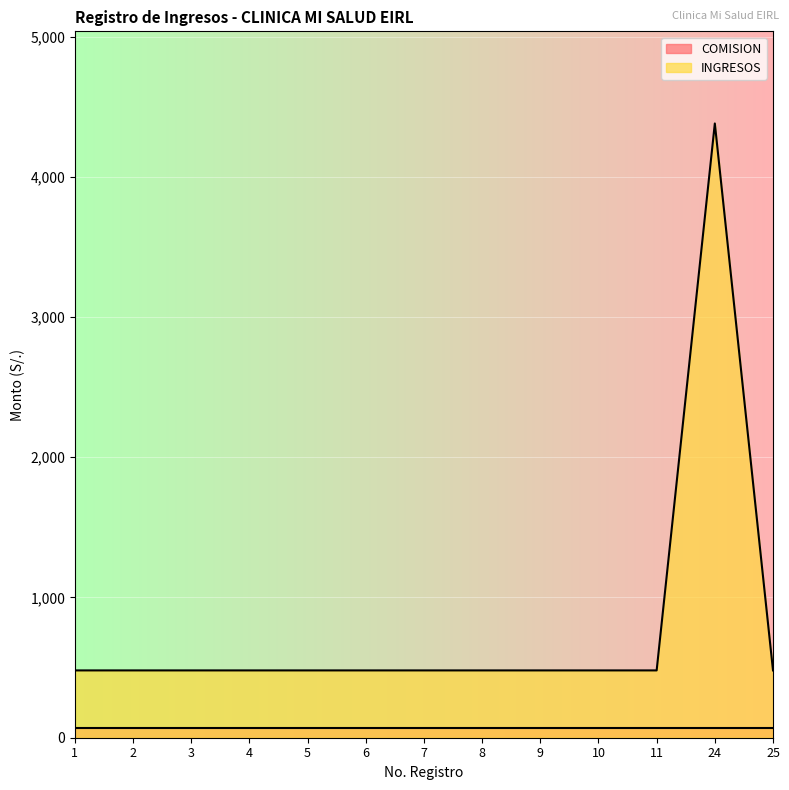

True or false: the data has more than 0 interior local peaks.

True